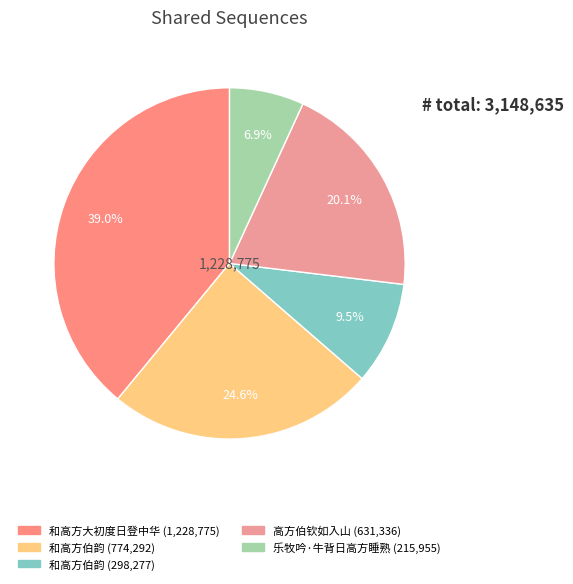

Count the number of slices in the pie.

5